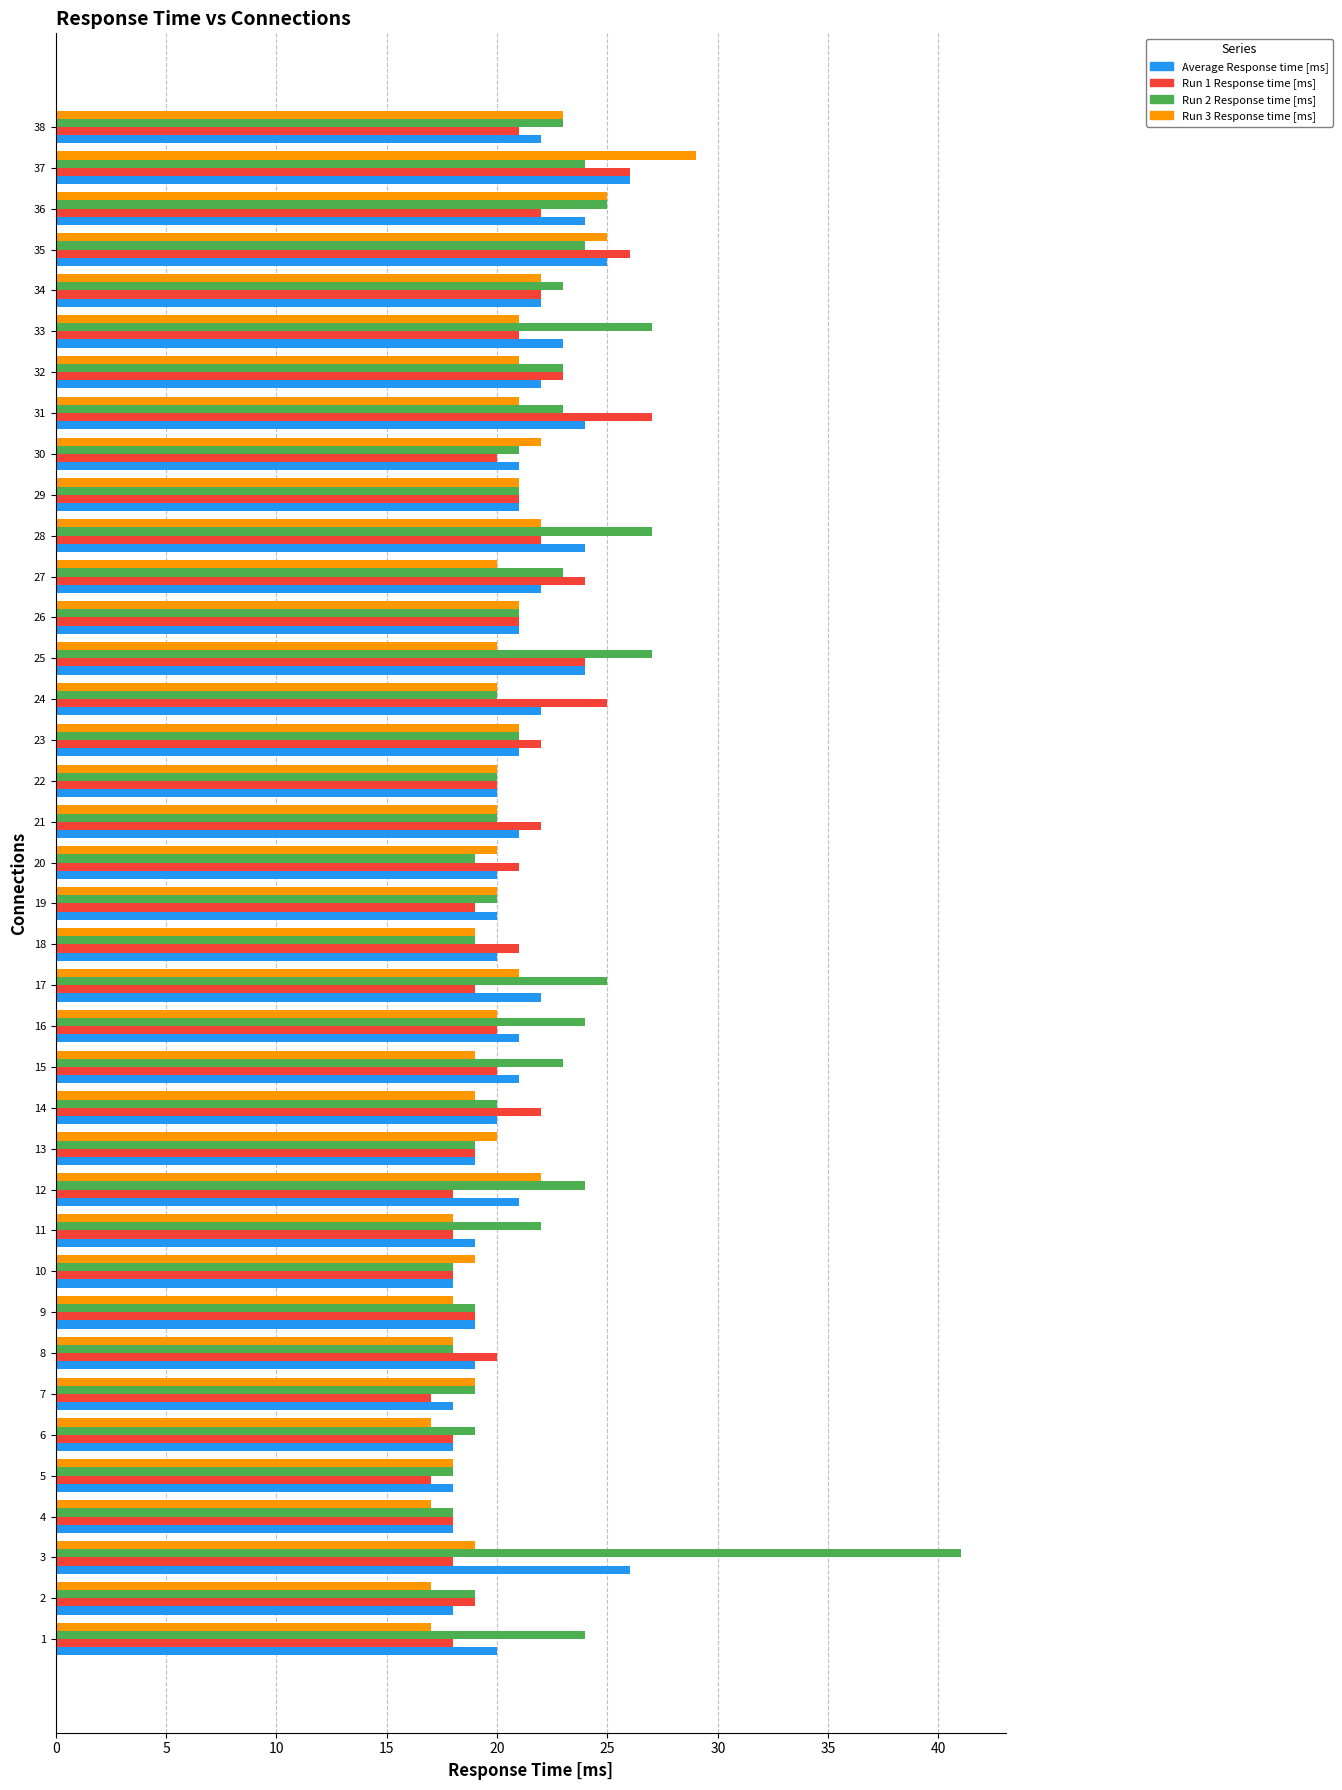

Which series has the largest range (max minus min)?

Run 2 Response time [ms]